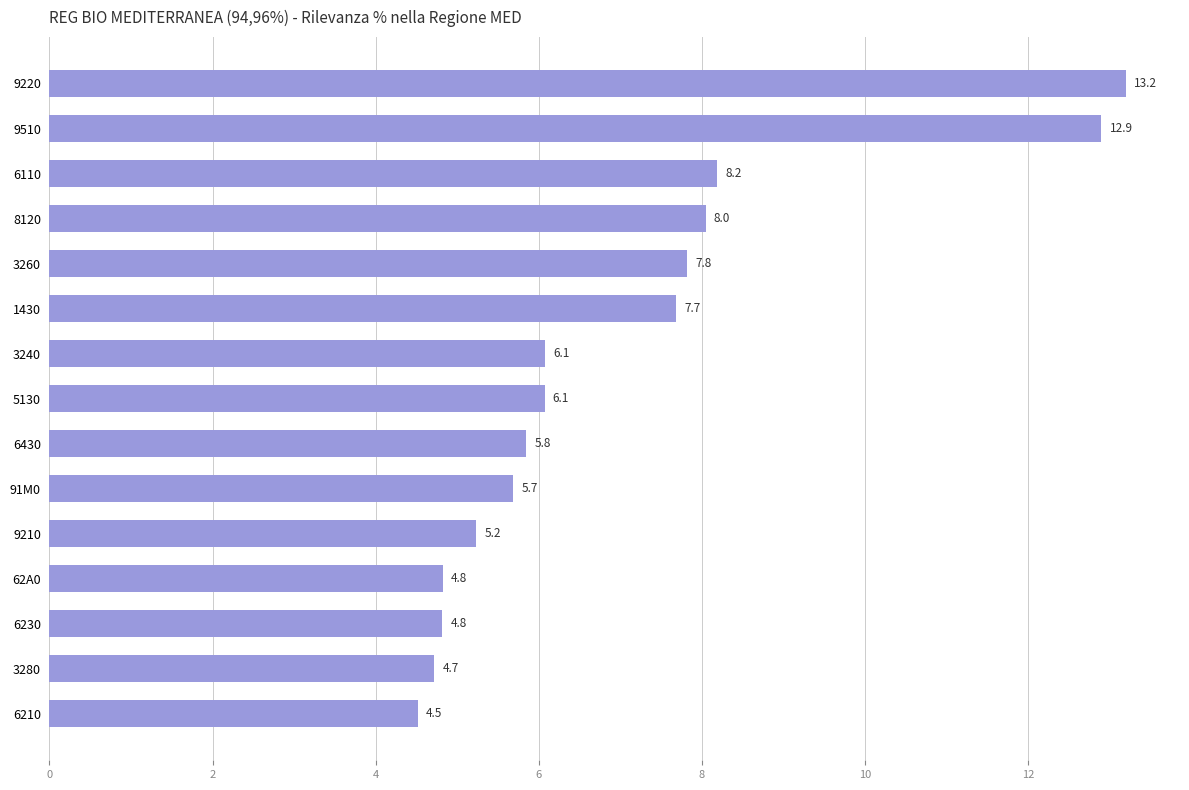

How many values exceed 6?

8